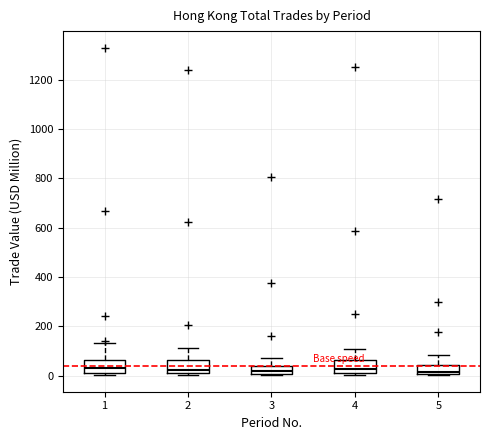

Where does the median line of the box at x = 3 sit on the y-axis? The values are not printed on the chart, so give them approximately, as read against the axis.

20